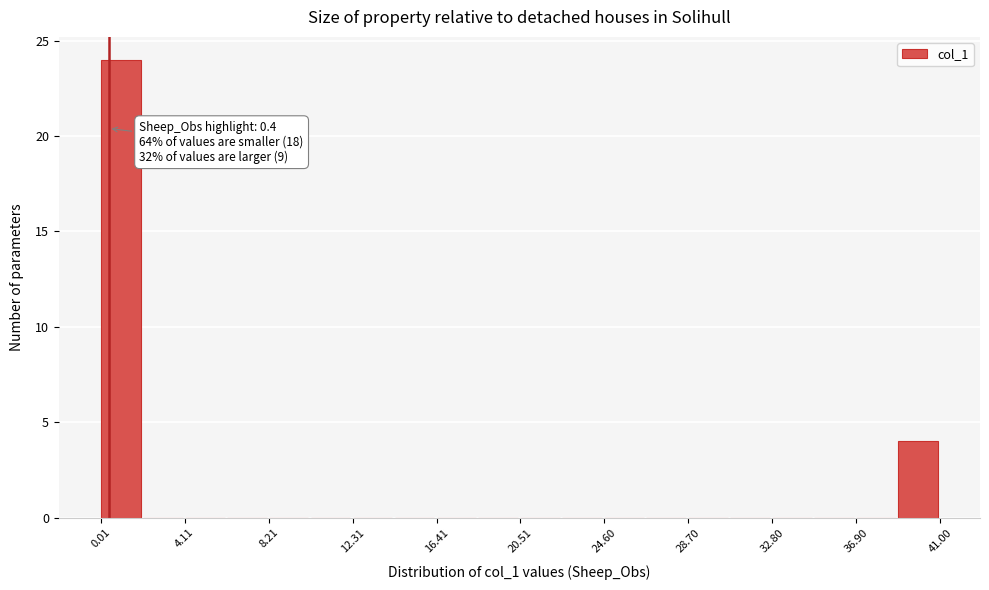

Over which range of the x-axis is the bar tallest?

0.0 to 2.0